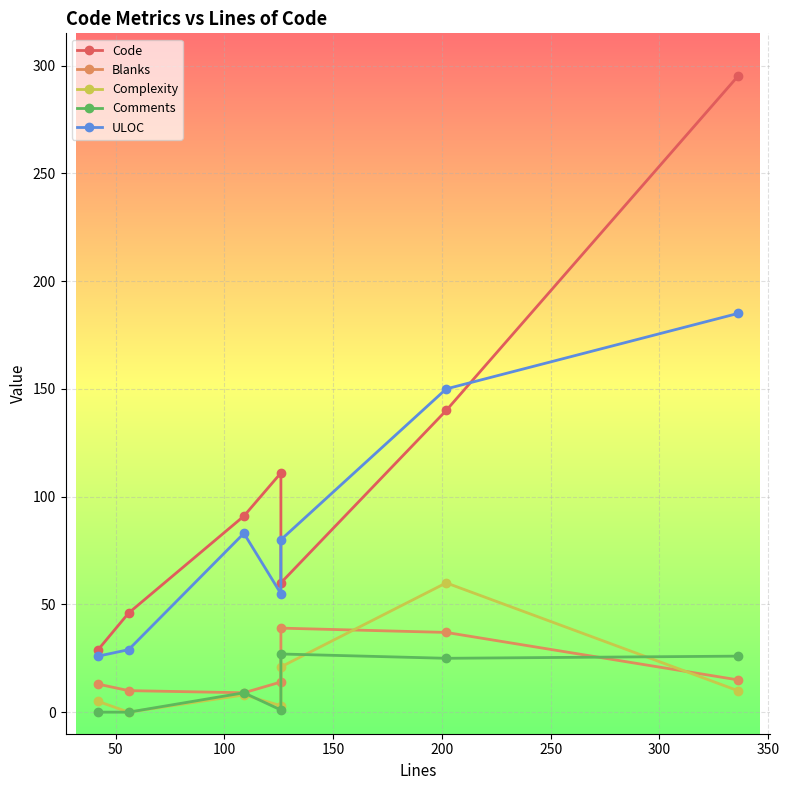

Between 100 and 250, which is larger?

250